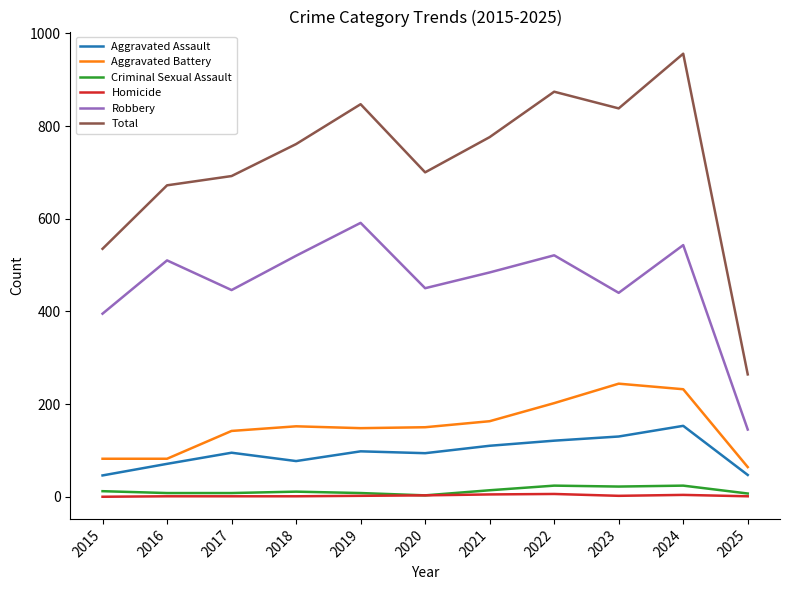

How many lines are shown in the chart?

6